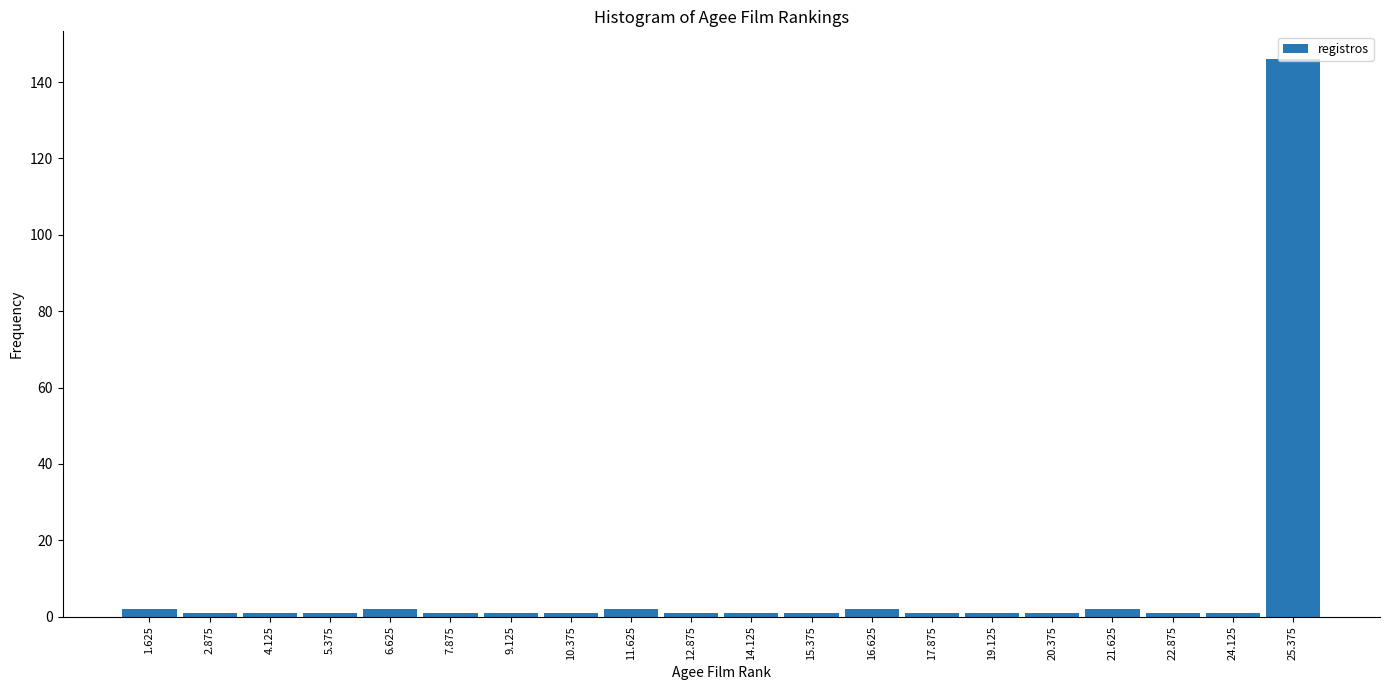

Reading left to right, transcribe this chart: for each bar, give the range it covers on the x-axis and its height. Neither the bar edges nor the heights are printed on the chart, so give them approximately, as read against the axes.

1.00 to 2.25: 2
2.25 to 3.50: under 2
3.50 to 4.75: under 2
4.75 to 6.00: under 2
6.00 to 7.25: 2
7.25 to 8.50: under 2
8.50 to 9.75: under 2
9.75 to 11.00: under 2
11.00 to 12.25: 2
12.25 to 13.50: under 2
13.50 to 14.75: under 2
14.75 to 16.00: under 2
16.00 to 17.25: 2
17.25 to 18.50: under 2
18.50 to 19.75: under 2
19.75 to 21.00: under 2
21.00 to 22.25: 2
22.25 to 23.50: under 2
23.50 to 24.75: under 2
24.75 to 26.00: 146